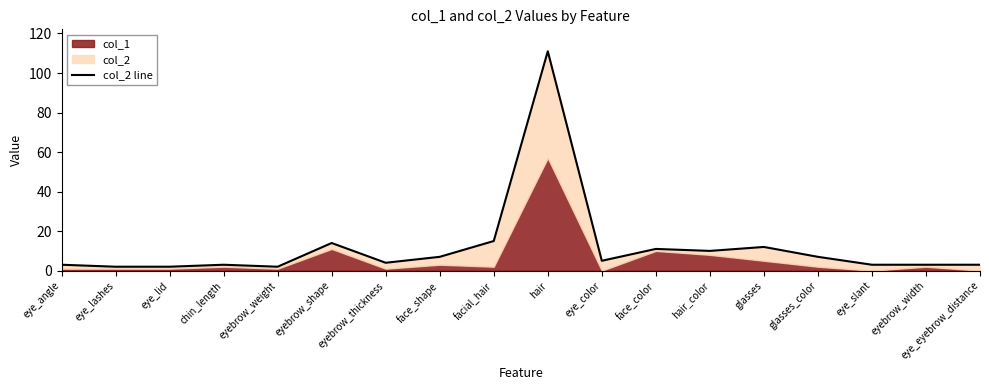

What is the value of the 2nd point from the left?

2